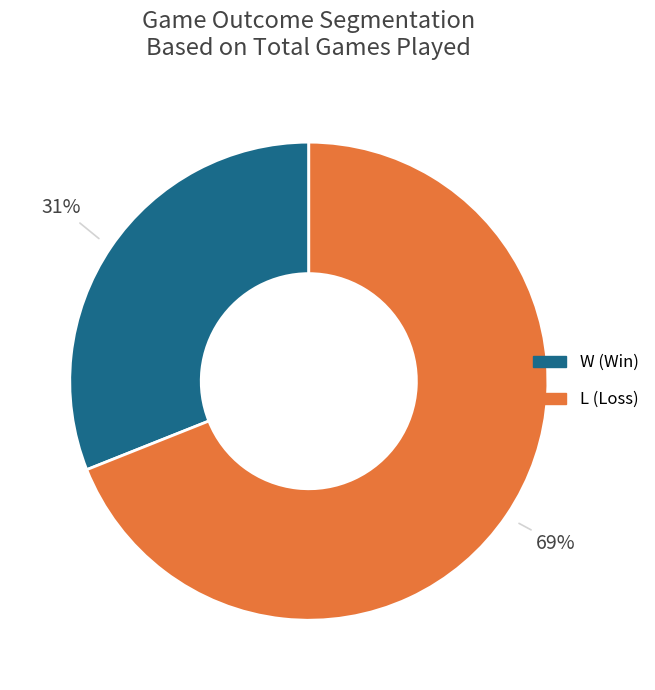

Between W and L, which is larger?

L